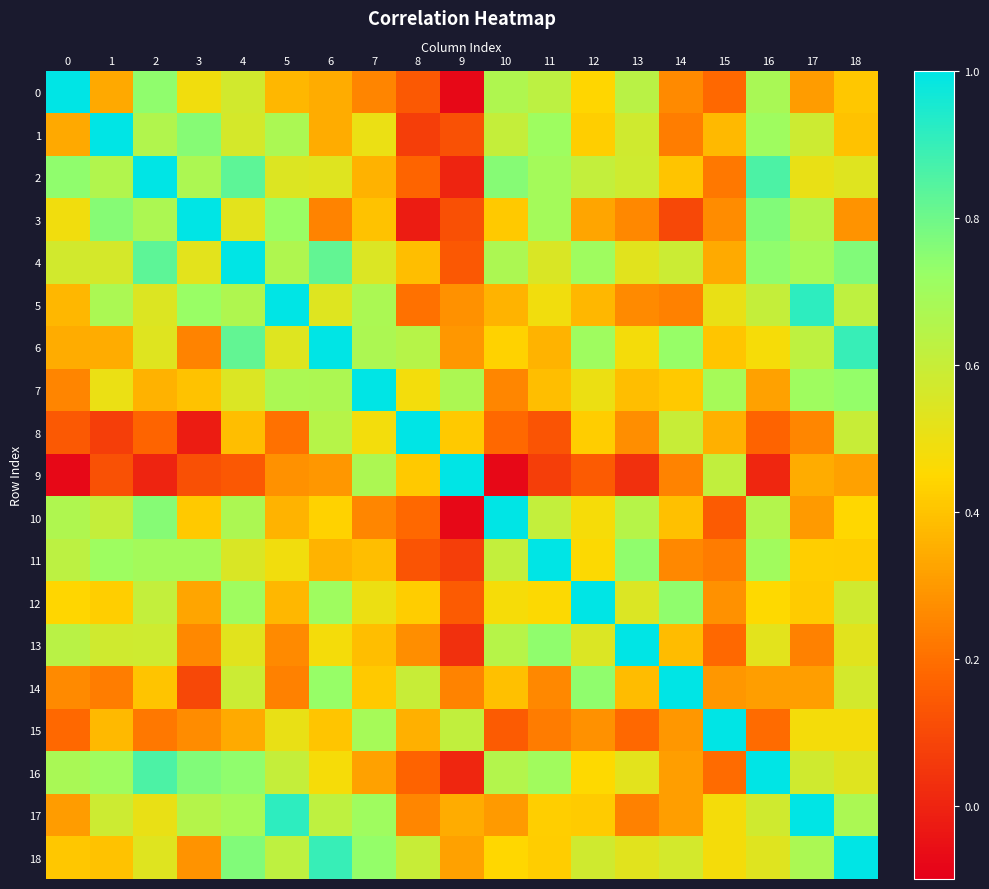

Which series has the widest spread of values?

9